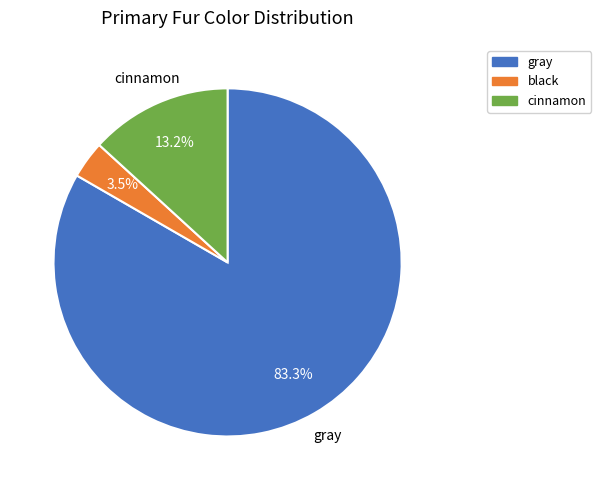

What is the majority slice?

gray